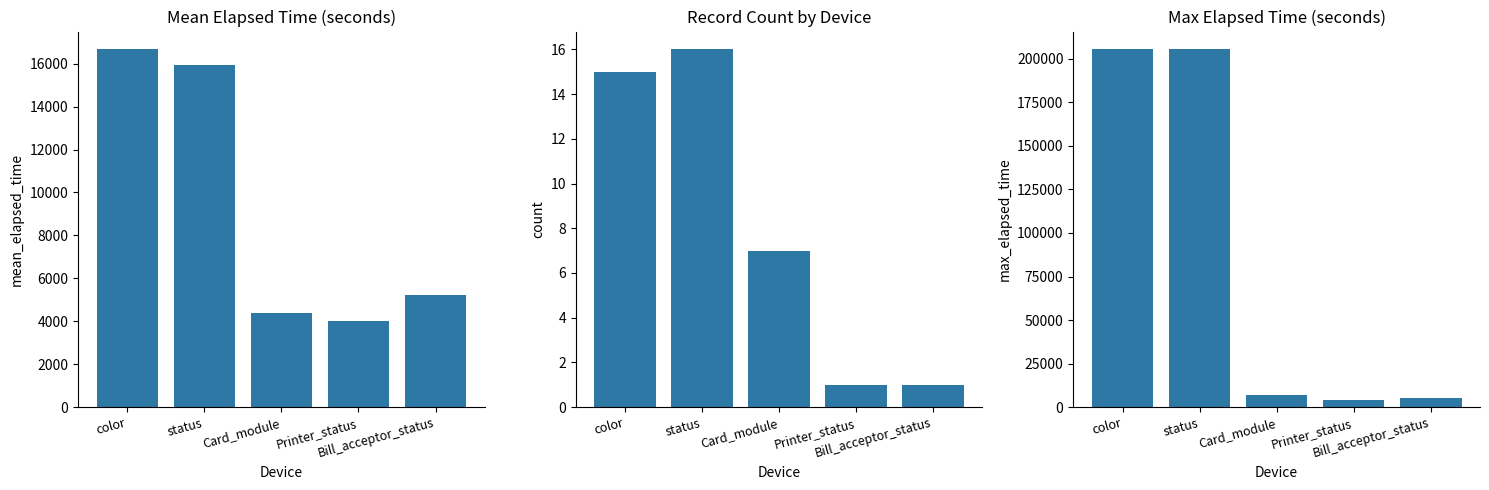

What is the sum of the Count values at Bill_acceptor_status and Card_module?

8.0